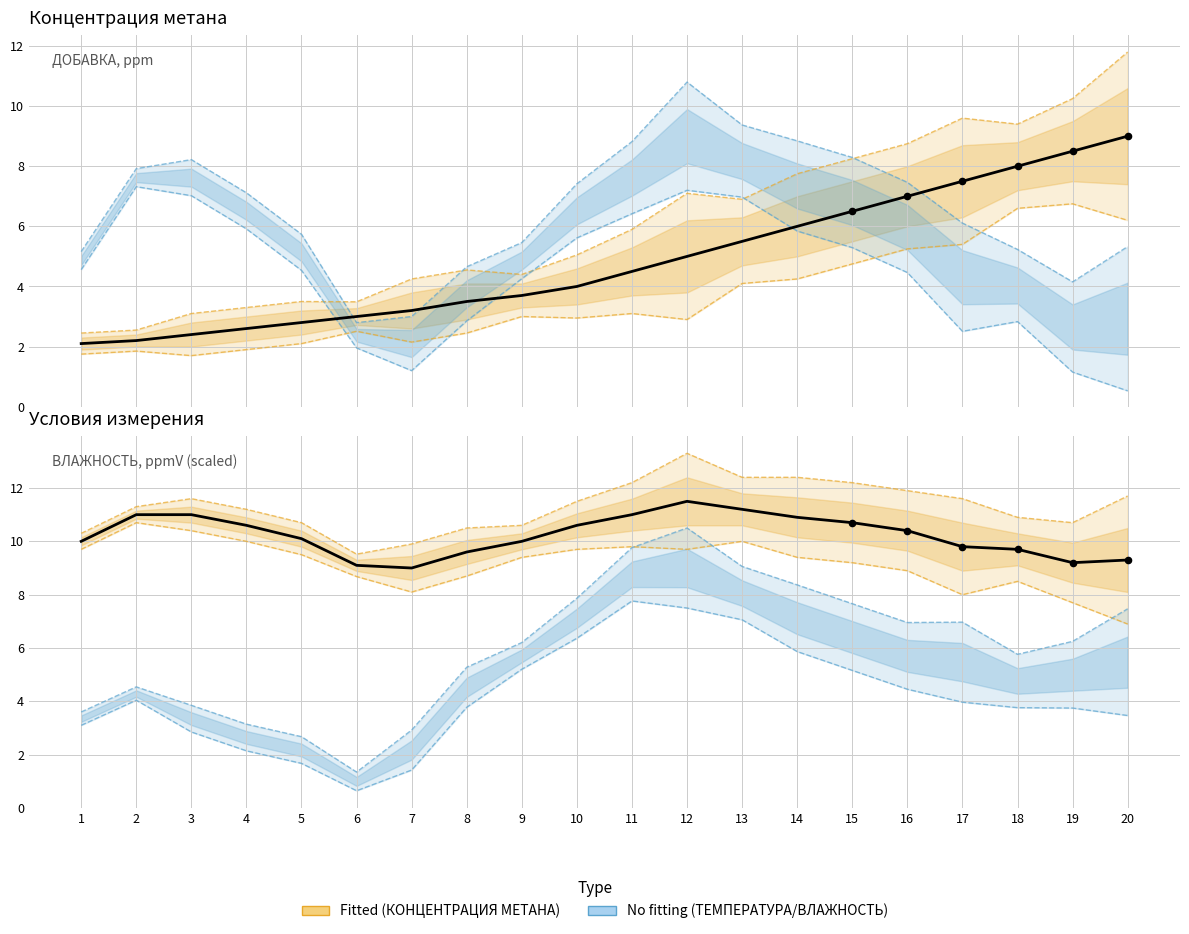

What is the total value across all series at 14?

16.9